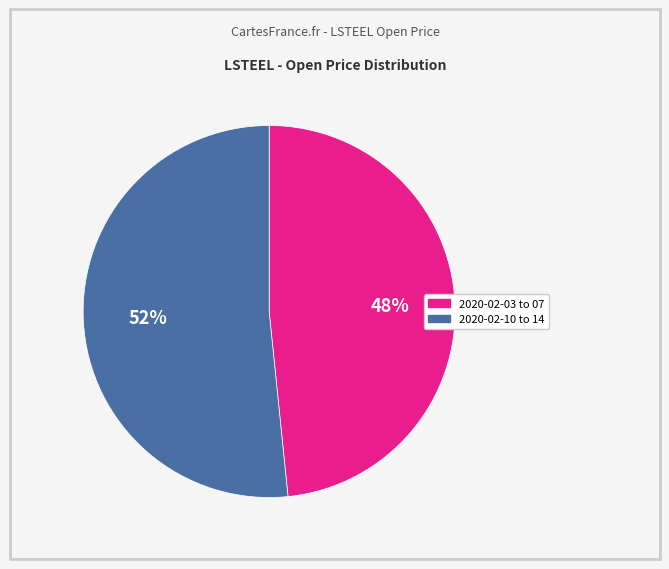

Which category has the biggest portion of the pie?

2020-02-10 to 14